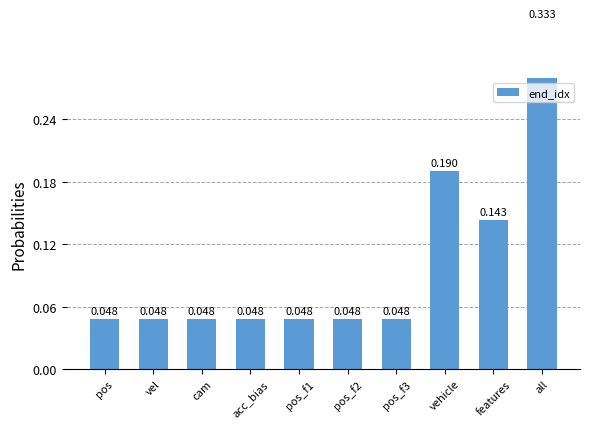

Reading left to right, extract all data points from this chart.

pos=0.0	vel=0.0	cam=0.0	acc_bias=0.0	pos_f1=0.0	pos_f2=0.0	pos_f3=0.0	vehicle=0.2	features=0.1	all=0.3